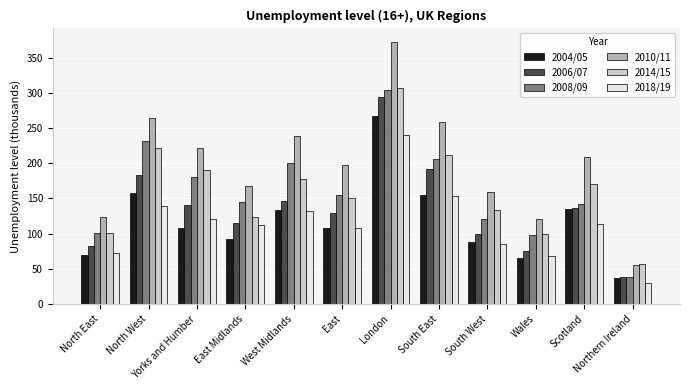

Where is 2018/19 nearest to the value 134?

West Midlands